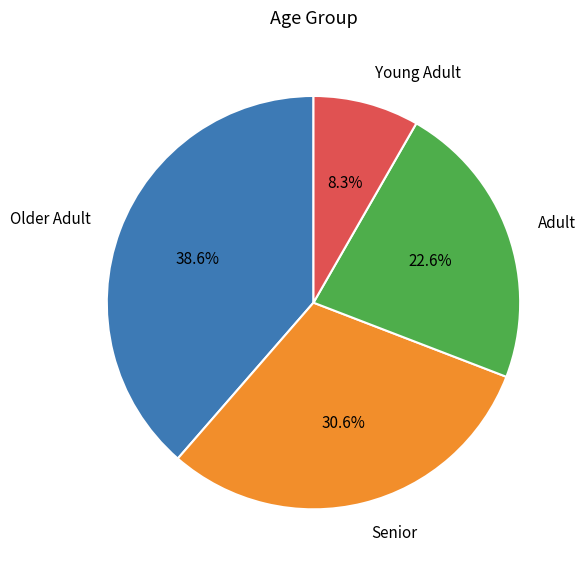

Which slice is the largest?

Older Adult